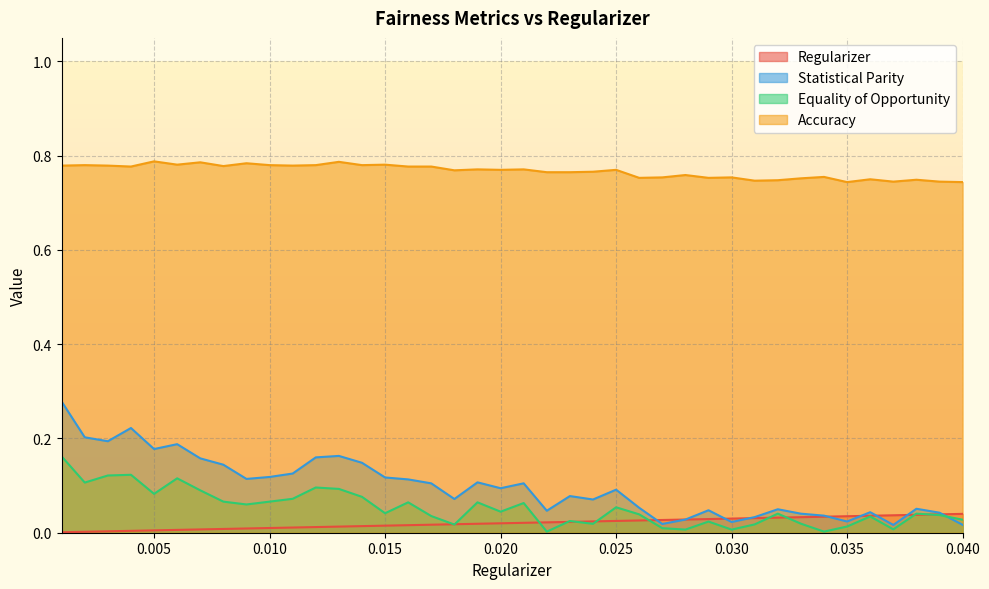

Reading left to right, what are all the values shown in this chart?

Regularizer: 0.001=0.0	0.002=0.0	0.003=0.0	0.004=0.0	0.005=0.0	0.006=0.0	0.007=0.0	0.008=0.0	0.009=0.0	0.01=0.0	0.011=0.0	0.012=0.0	0.013=0.0	0.014=0.0	0.015=0.0	0.016=0.0	0.017=0.0	0.018=0.0	0.019=0.0	0.02=0.0	0.021=0.0	0.022=0.0	0.023=0.0	0.024=0.0	0.025=0.0	0.026=0.0	0.027=0.0	0.028=0.0	0.029=0.0	0.03=0.0	0.031=0.0	0.032=0.0	0.033=0.0	0.034=0.0	0.035=0.0	0.036=0.0	0.037=0.0	0.038=0.0	0.039=0.0	0.04=0.0
Statistical Parity: 0.001=0.3	0.002=0.2	0.003=0.2	0.004=0.2	0.005=0.2	0.006=0.2	0.007=0.2	0.008=0.1	0.009=0.1	0.01=0.1	0.011=0.1	0.012=0.2	0.013=0.2	0.014=0.1	0.015=0.1	0.016=0.1	0.017=0.1	0.018=0.1	0.019=0.1	0.02=0.1	0.021=0.1	0.022=0.0	0.023=0.1	0.024=0.1	0.025=0.1	0.026=0.1	0.027=0.0	0.028=0.0	0.029=0.0	0.03=0.0	0.031=0.0	0.032=0.0	0.033=0.0	0.034=0.0	0.035=0.0	0.036=0.0	0.037=0.0	0.038=0.1	0.039=0.0	0.04=0.0
Equality of Opportunity: 0.001=0.2	0.002=0.1	0.003=0.1	0.004=0.1	0.005=0.1	0.006=0.1	0.007=0.1	0.008=0.1	0.009=0.1	0.01=0.1	0.011=0.1	0.012=0.1	0.013=0.1	0.014=0.1	0.015=0.0	0.016=0.1	0.017=0.0	0.018=0.0	0.019=0.1	0.02=0.0	0.021=0.1	0.022=0.0	0.023=0.0	0.024=0.0	0.025=0.1	0.026=0.0	0.027=0.0	0.028=0.0	0.029=0.0	0.03=0.0	0.031=0.0	0.032=0.0	0.033=0.0	0.034=0.0	0.035=0.0	0.036=0.0	0.037=0.0	0.038=0.0	0.039=0.0	0.04=0.0
Accuracy: 0.001=0.8	0.002=0.8	0.003=0.8	0.004=0.8	0.005=0.8	0.006=0.8	0.007=0.8	0.008=0.8	0.009=0.8	0.01=0.8	0.011=0.8	0.012=0.8	0.013=0.8	0.014=0.8	0.015=0.8	0.016=0.8	0.017=0.8	0.018=0.8	0.019=0.8	0.02=0.8	0.021=0.8	0.022=0.8	0.023=0.8	0.024=0.8	0.025=0.8	0.026=0.8	0.027=0.8	0.028=0.8	0.029=0.8	0.03=0.8	0.031=0.7	0.032=0.7	0.033=0.8	0.034=0.8	0.035=0.7	0.036=0.8	0.037=0.7	0.038=0.7	0.039=0.7	0.04=0.7